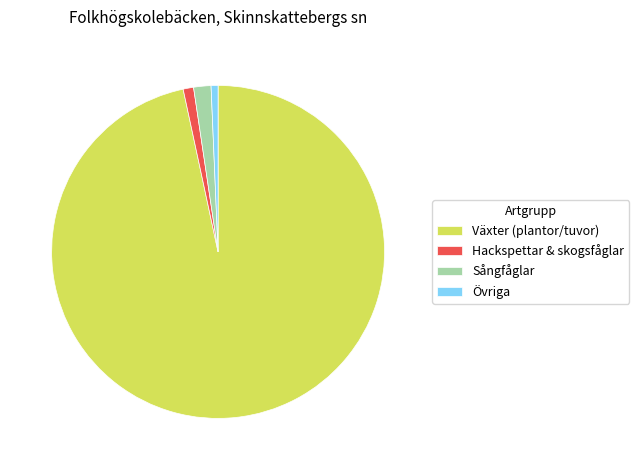

Is the sum of Växter (plantor/tuvor) and Övriga greater than half?

Yes